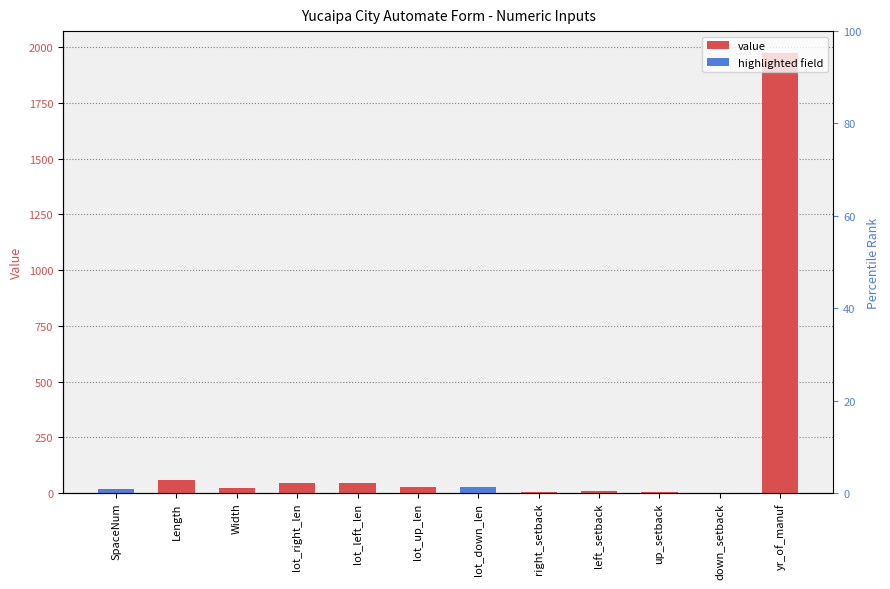

At which label does the data first exceed 25?

Length